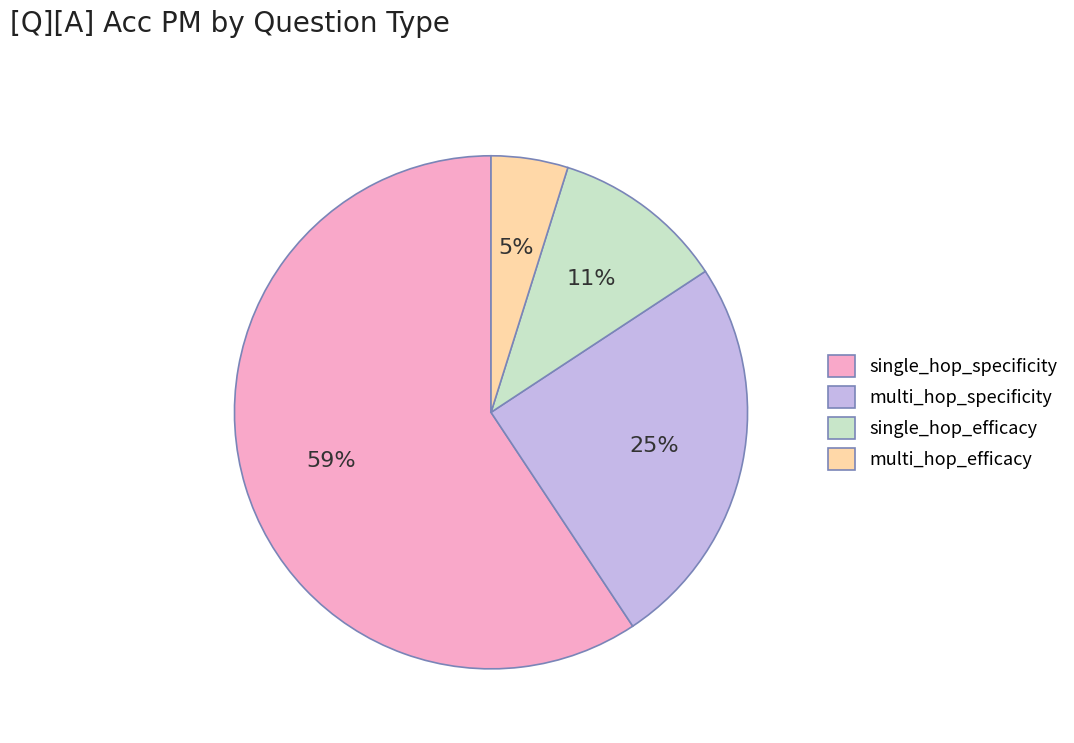

What is the smallest slice in the pie chart?

multi_hop_efficacy